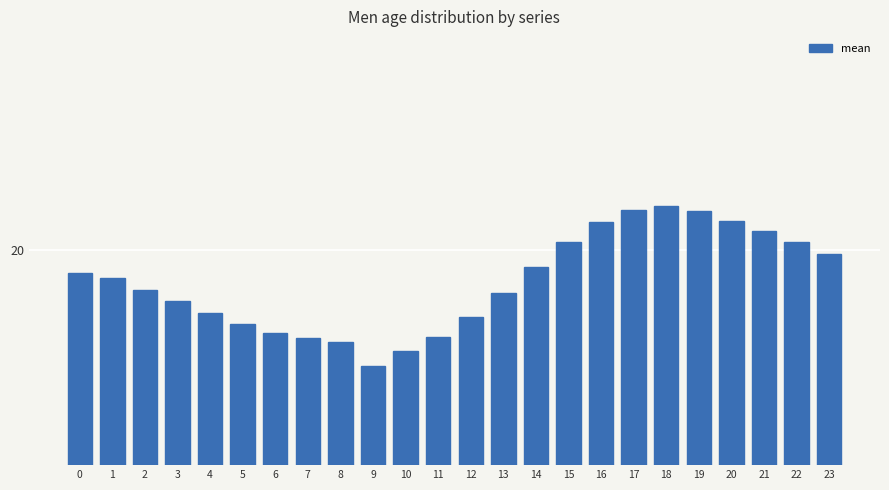

Reading left to right, what are all the values shown in this chart?

0=19.7	1=19.6	2=19.4	3=19.3	4=19.1	5=19.0	6=18.8	7=18.8	8=18.7	9=18.4	10=18.6	11=18.8	12=19.1	13=19.4	14=19.8	15=20.1	16=20.4	17=20.6	18=20.6	19=20.5	20=20.4	21=20.3	22=20.1	23=19.9